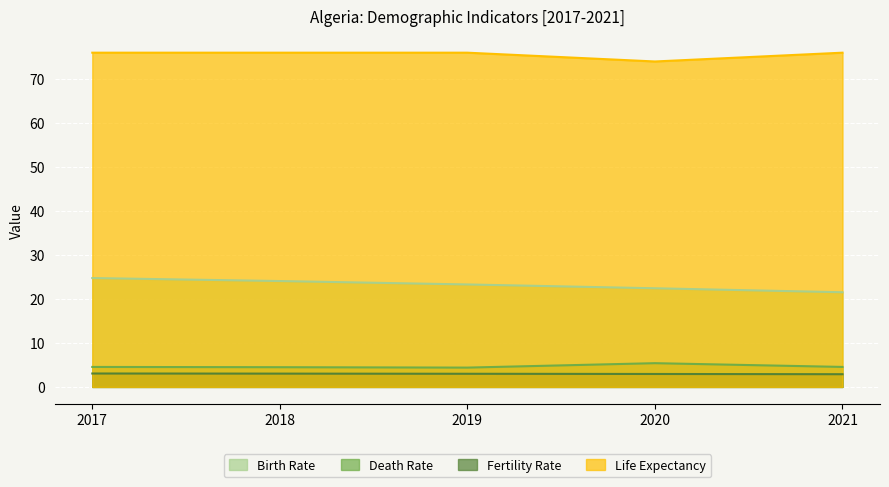

Reading right to left, list all the values displayed in this chart.

Birth Rate: 2021=21.5	2020=22.4	2019=23.3	2018=24.1	2017=24.8
Death Rate: 2021=4.5	2020=5.4	2019=4.4	2018=4.5	2017=4.5
Fertility Rate: 2021=2.9	2020=2.9	2019=3.0	2018=3.0	2017=3.0
Life Expectancy: 2021=76.0	2020=74.0	2019=76.0	2018=76.0	2017=76.0